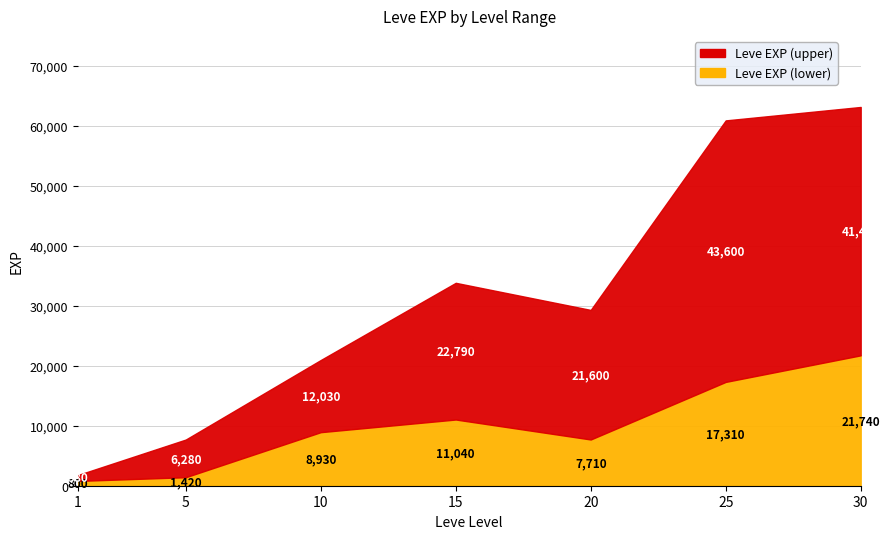

True or false: Leve EXP (upper) and Leve EXP (lower) intersect in this chart.

False